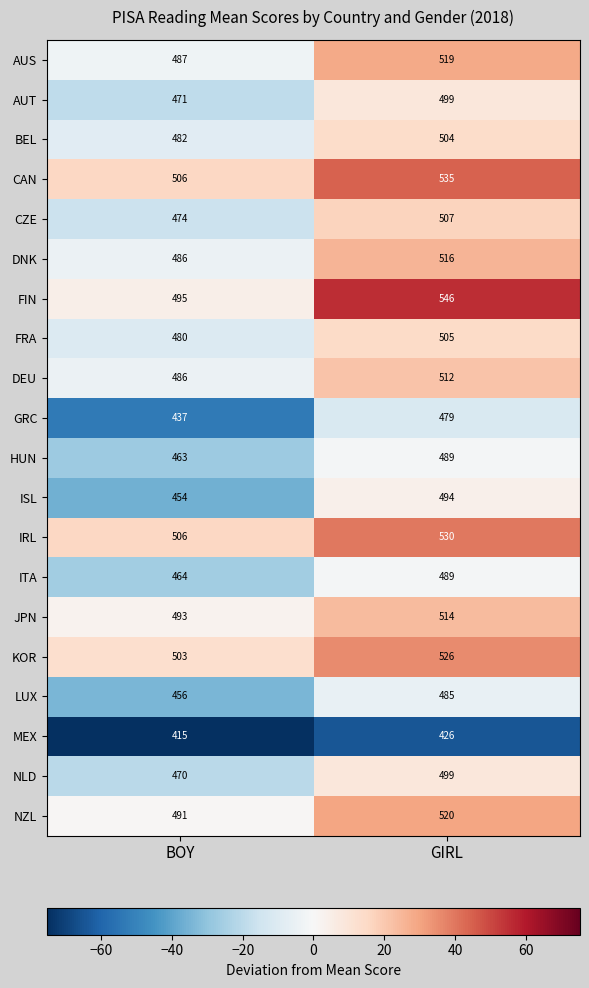

What is the difference between the JPN values at BOY and GIRL?

21